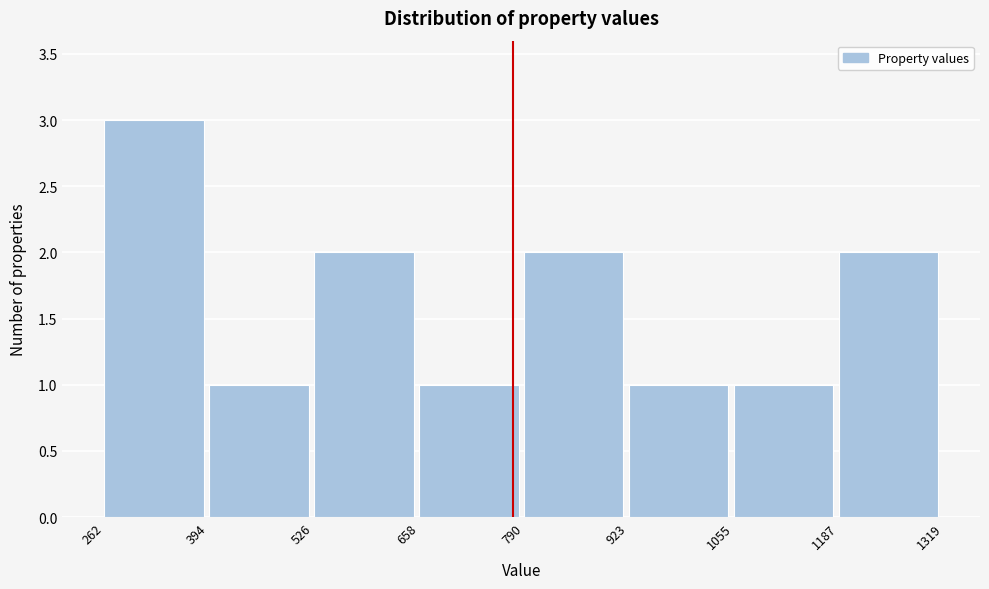

Over which range of the x-axis is the bar tallest?

262 to 394